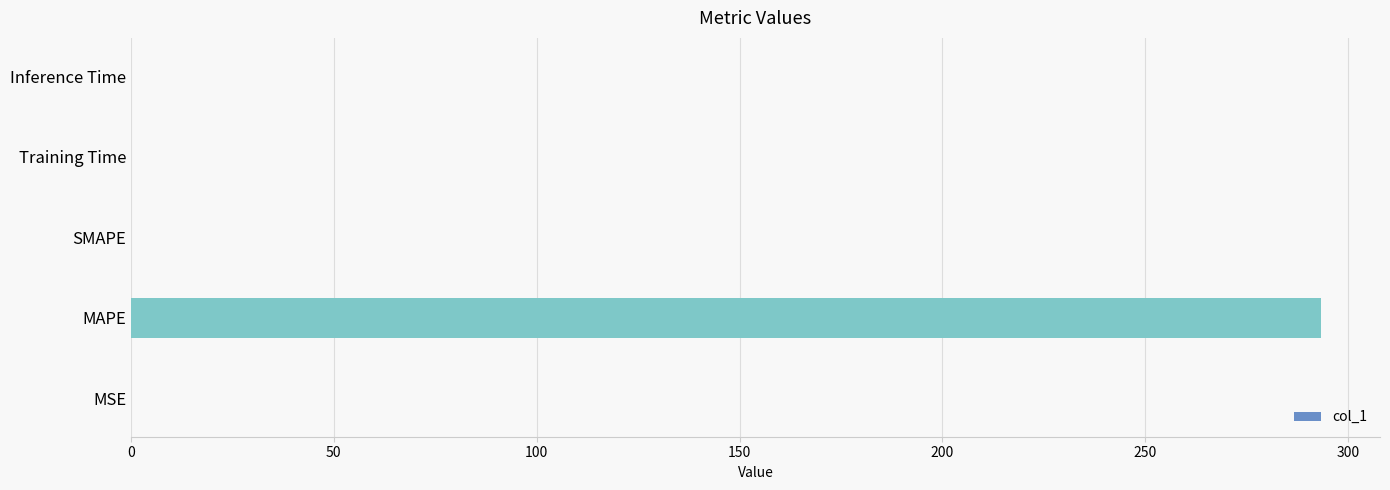

Which label corresponds to the largest value in the chart?

MAPE